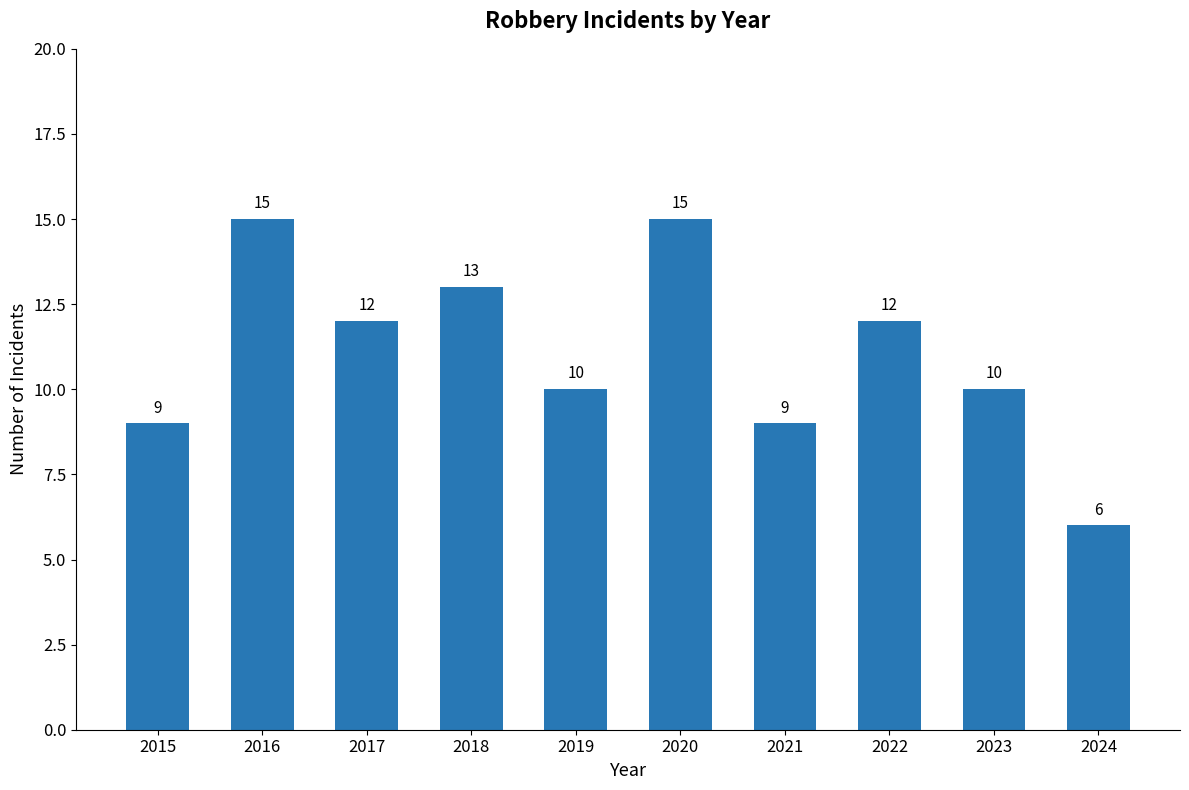

What value does the data have at 2024?

6